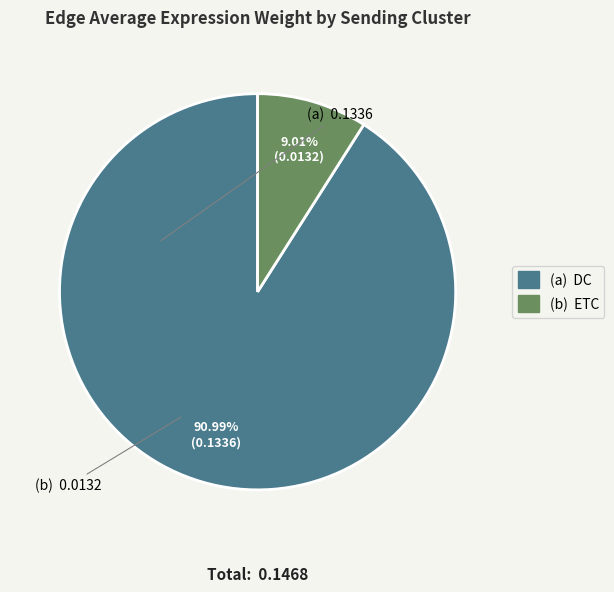

Does any single category account for the majority?

Yes